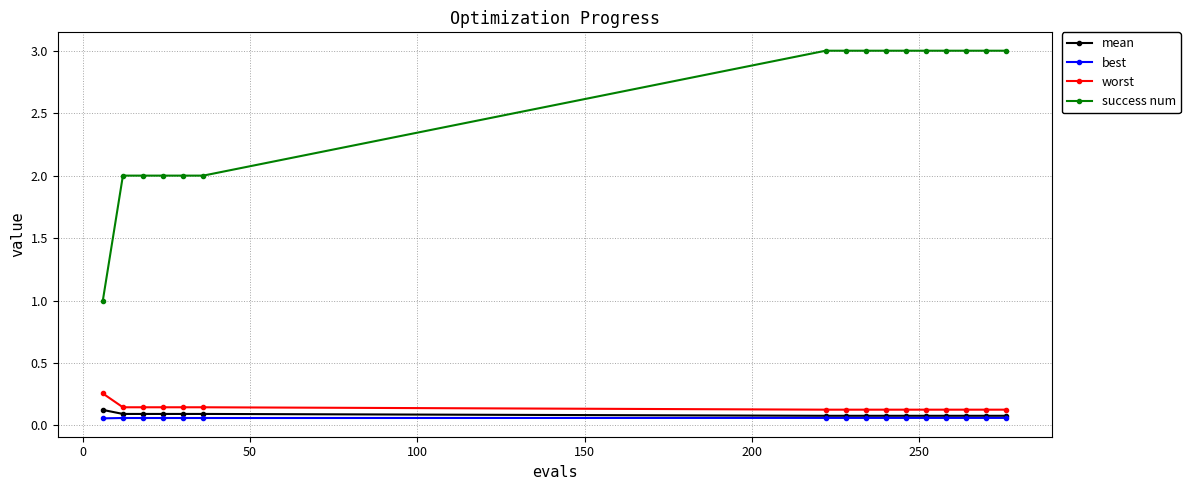

Which series has the largest total across all categories?

success num